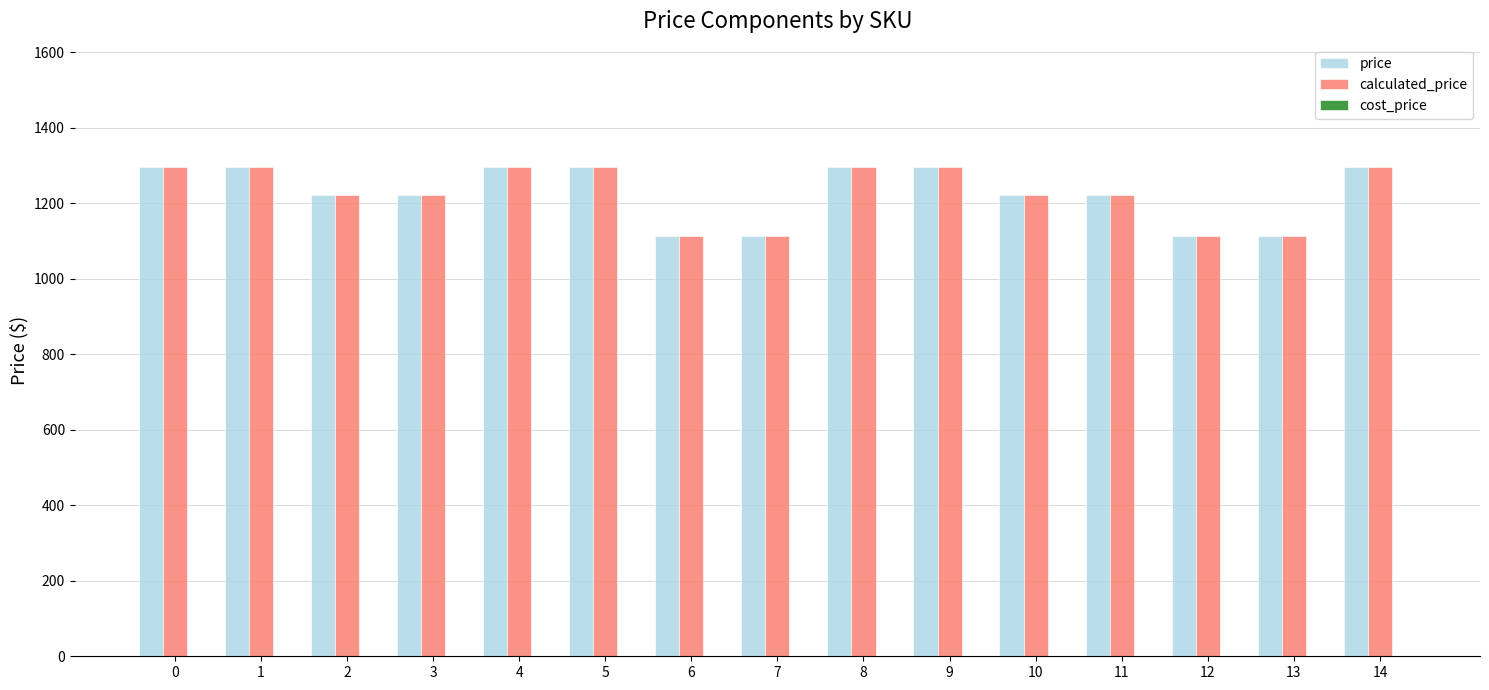

Is the value of price at 12 greater than the value of calculated_price at 14?

No